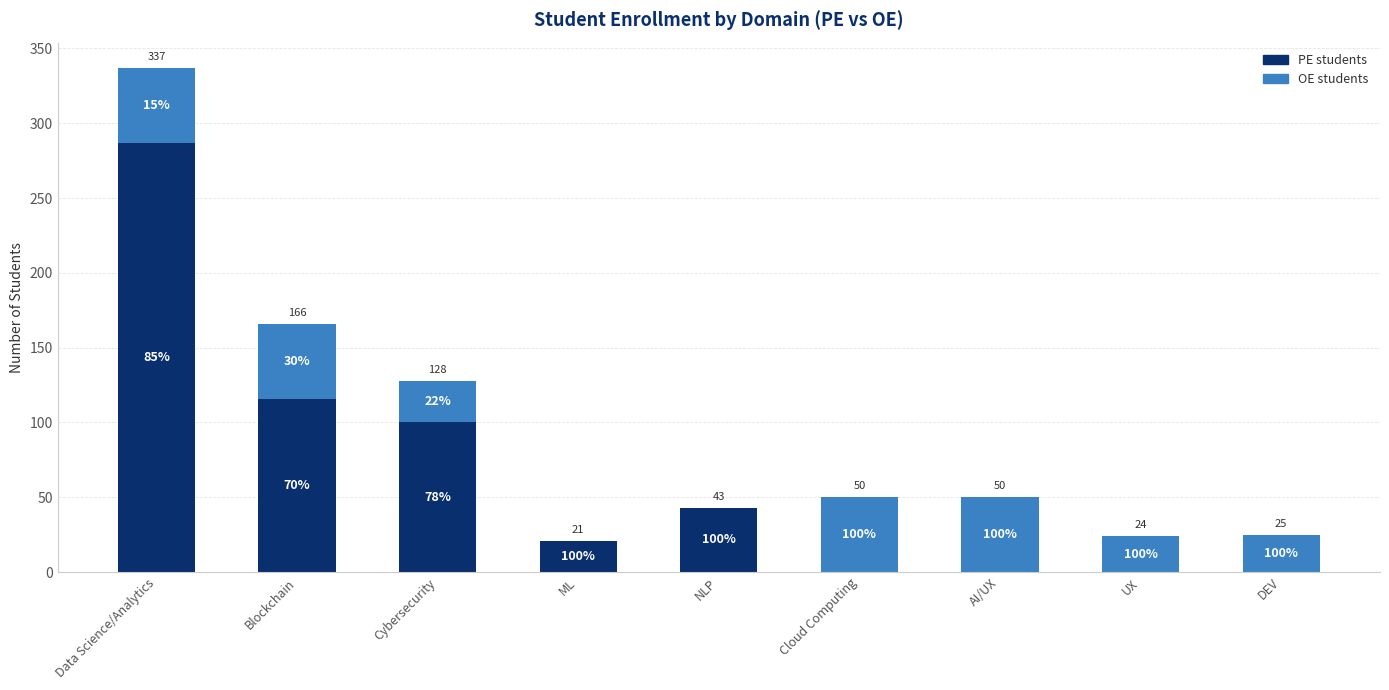

What is the total value across all series at Cybersecurity?

128